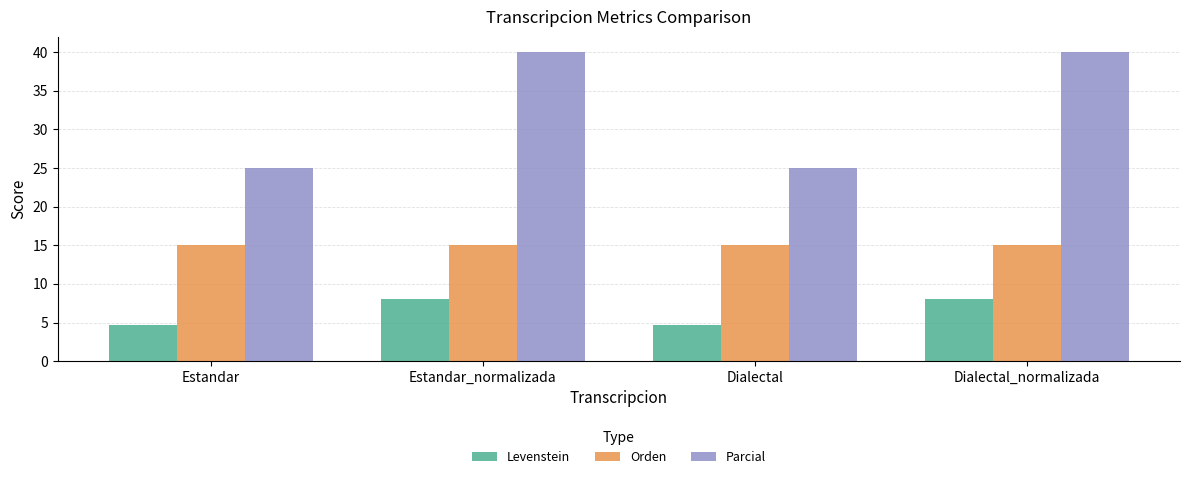

The Orden series shows 10.3 at Dialectal_normalizada. True or false?

False